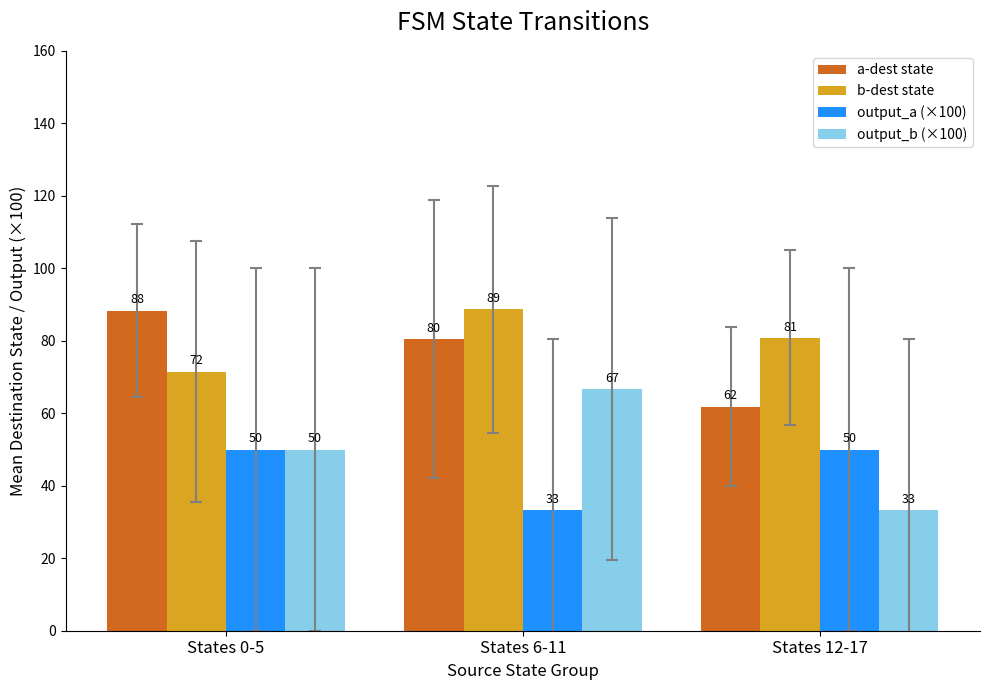

Which series has the largest range (max minus min)?

output_b (×100)